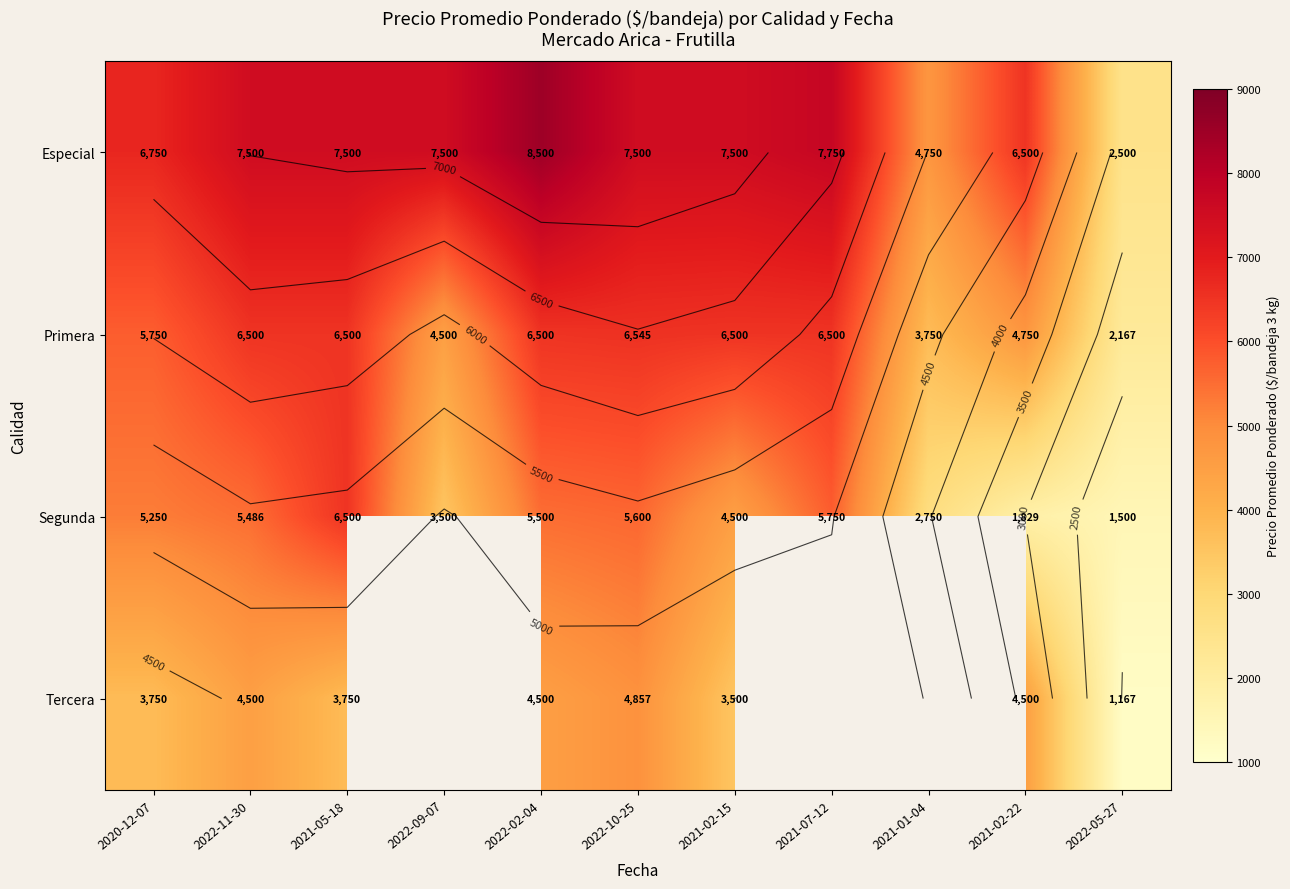

Count the number of categories in the chart.

11